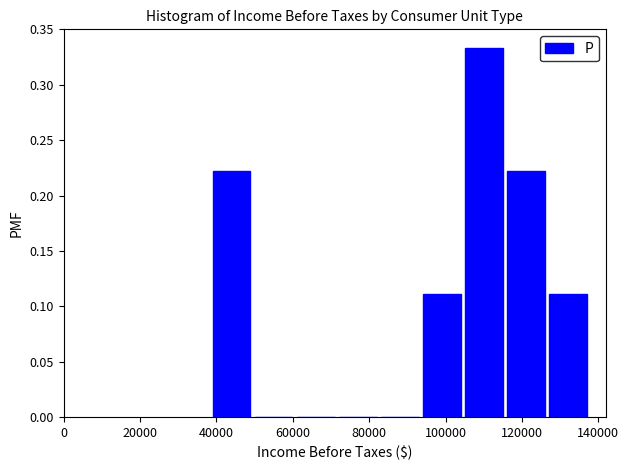

Reading left to right, list every bar in this chart as the range it spans on the x-axis followed by its height. Neither the bar edges nor the heights are printed on the chart, so give them approximately, as read against the axes.

38000 to 50000: 0.220
50000 to 60000: 0
60000 to 72000: 0
72000 to 82000: 0
82000 to 94000: 0
94000 to 104000: 0.110
104000 to 116000: 0.335
116000 to 126000: 0.220
126000 to 138000: 0.110